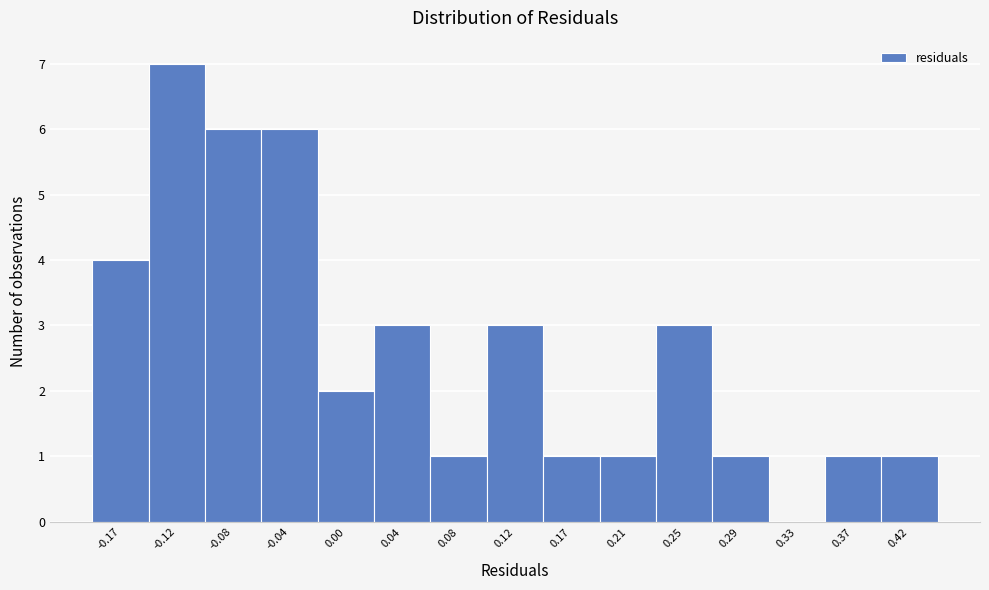

Reading left to right, transcribe this chart: for each bar, give the range it covers on the x-axis and its height. Neither the bar edges nor the heights are printed on the chart, so give them approximately, as read against the axes.

-0.185 to -0.145: 4
-0.145 to -0.105: 7
-0.105 to -0.060: 6
-0.060 to -0.020: 6
-0.020 to 0.020: 2
0.020 to 0.065: 3
0.065 to 0.105: 1
0.105 to 0.145: 3
0.145 to 0.185: 1
0.185 to 0.230: 1
0.230 to 0.270: 3
0.270 to 0.310: 1
0.310 to 0.355: 0
0.355 to 0.395: 1
0.395 to 0.435: 1